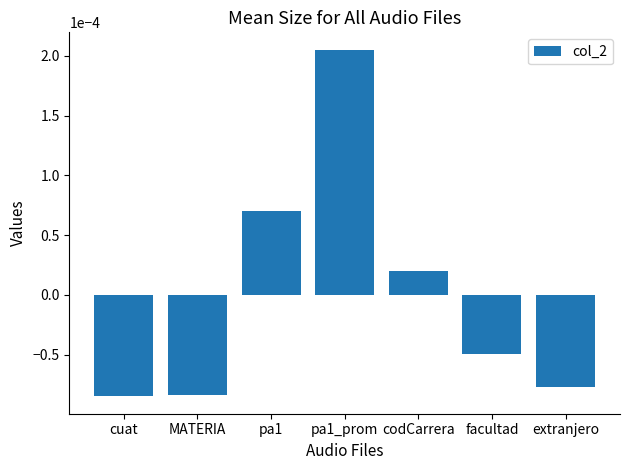

Which has a higher value, pa1_prom or extranjero?

pa1_prom